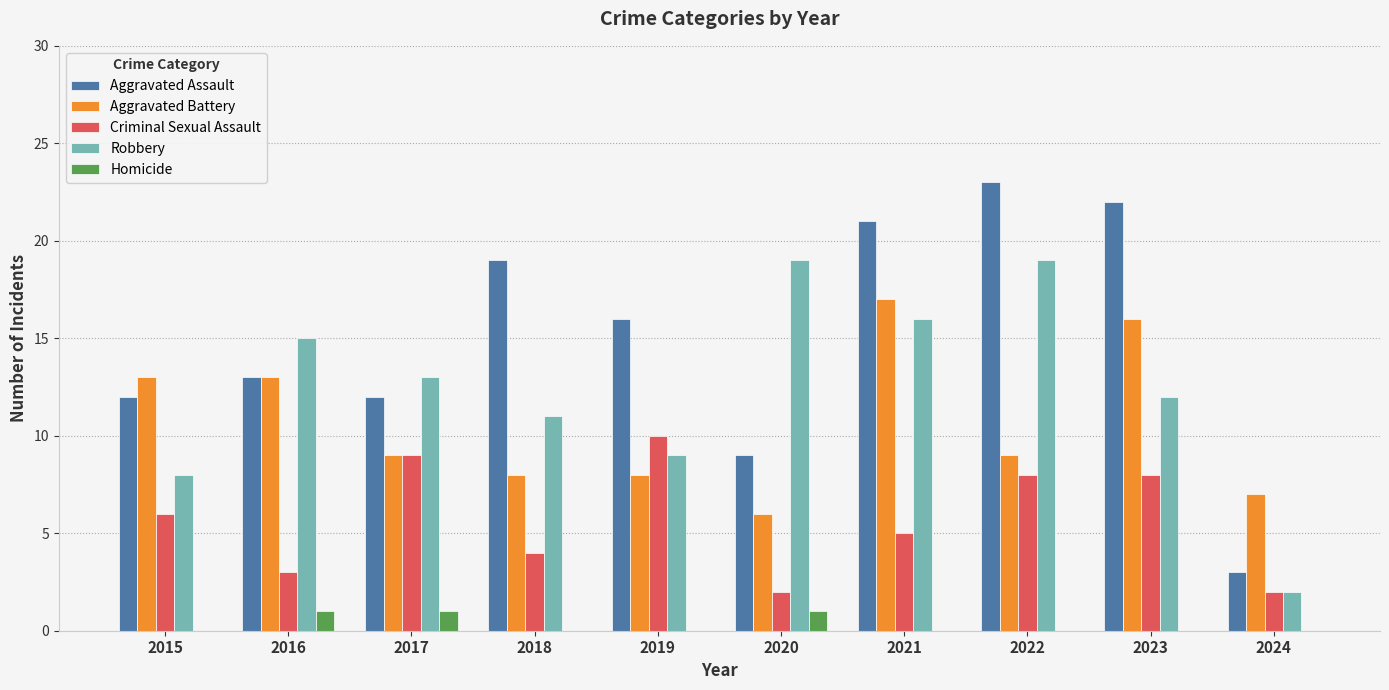

At which label does Aggravated Battery first exceed 9?

2015